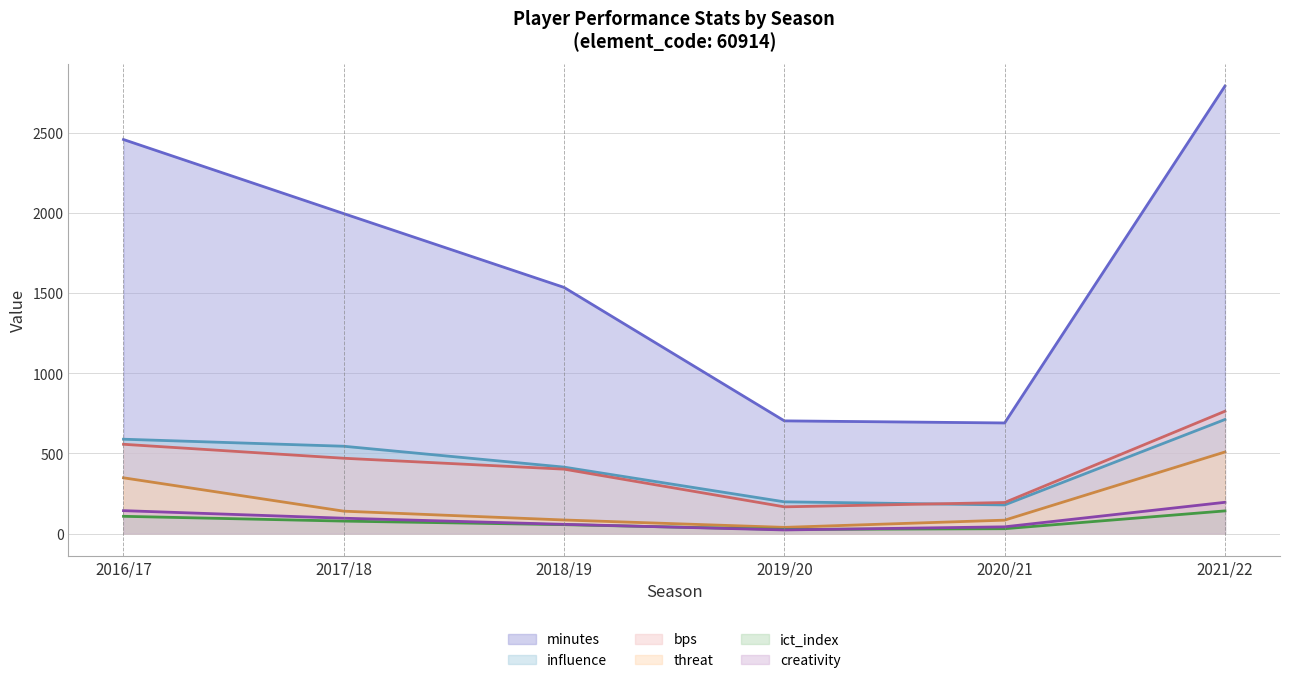

Does the chart display data point markers on the line(s)?

No